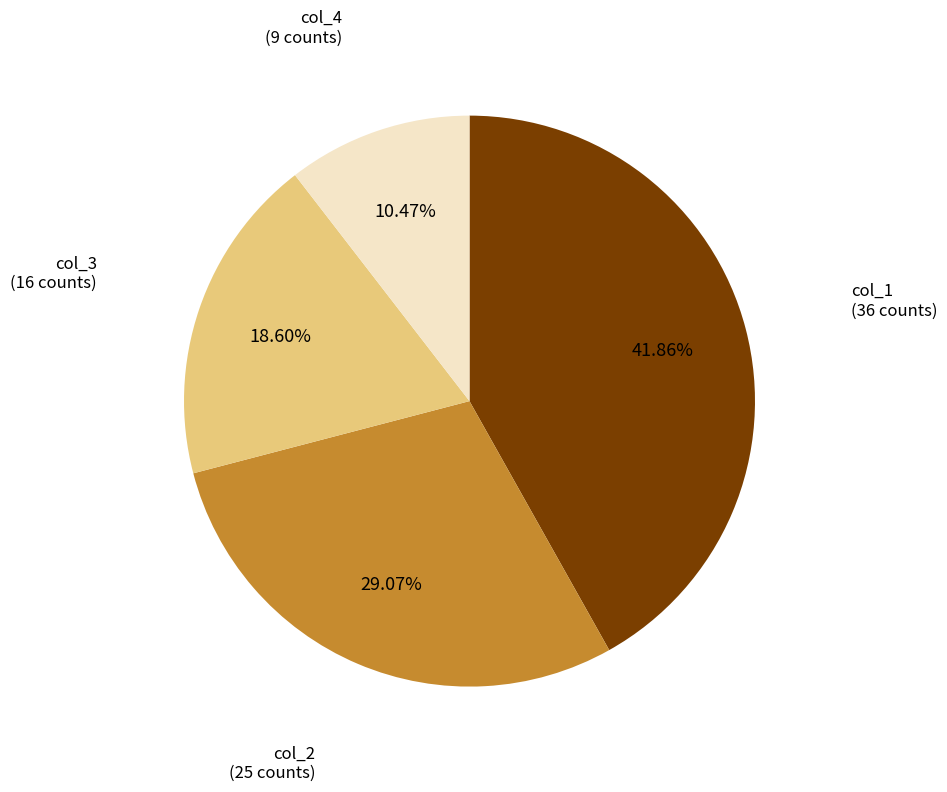

Is there a majority slice in this chart?

No